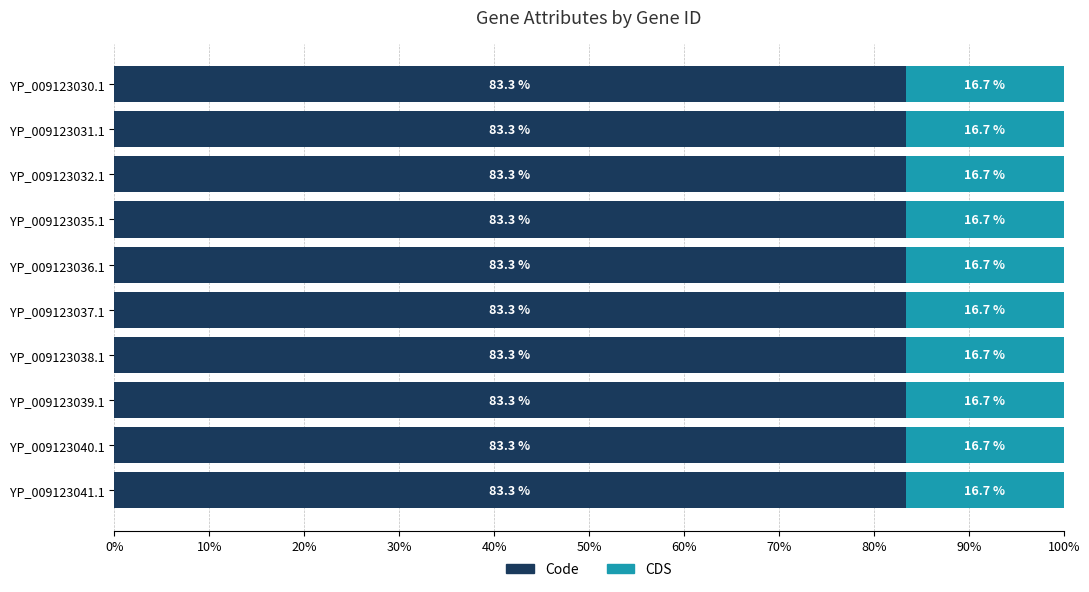

Which has a higher value, YP_009123040.1 or YP_009123041.1?

YP_009123040.1